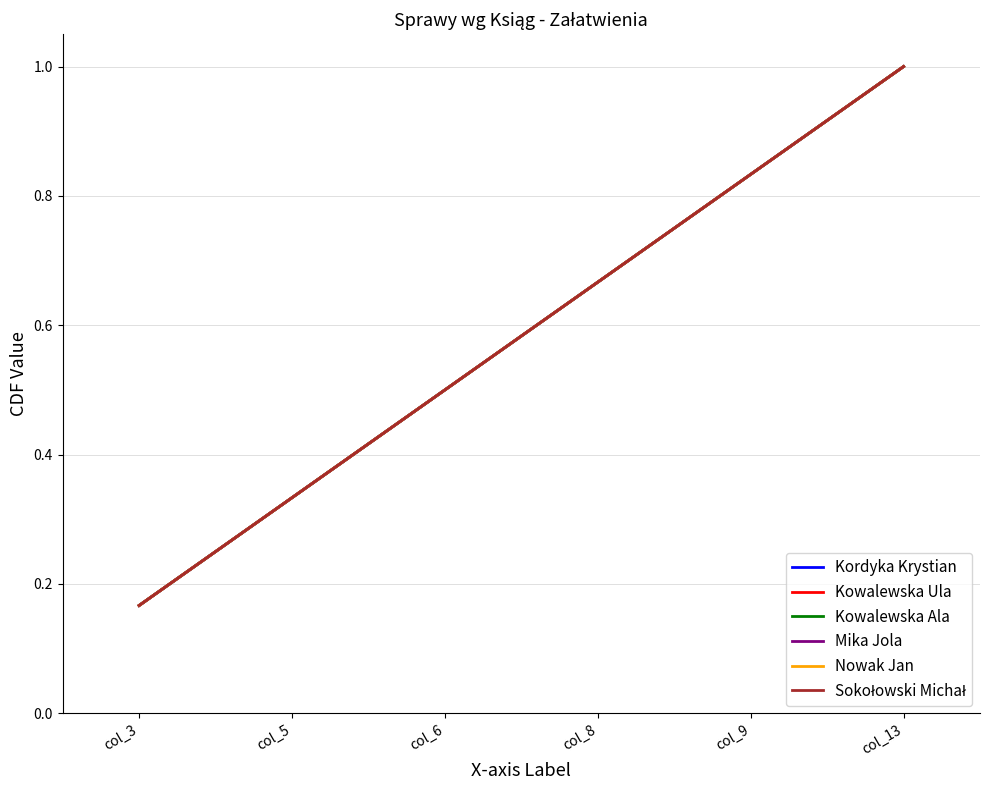

Is this an area chart (filled region under the line)?

No